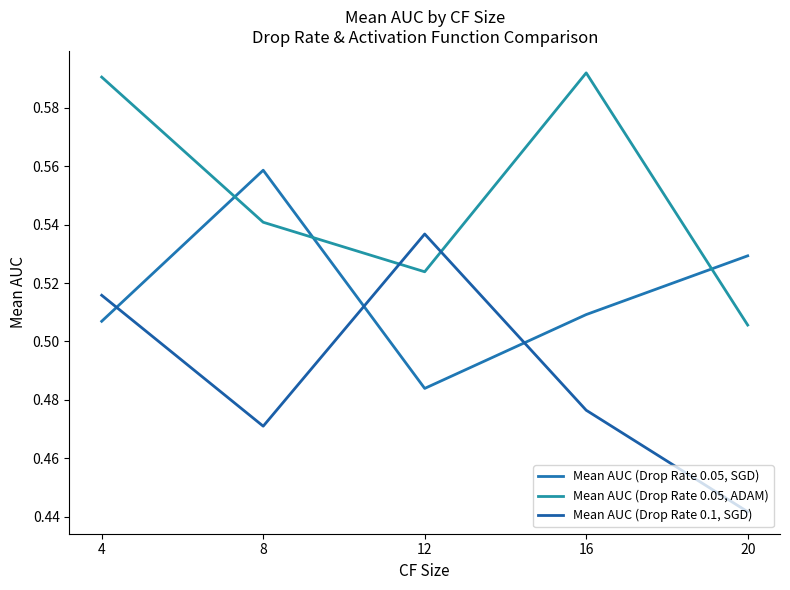

What is the maximum value for Mean AUC (Drop Rate 0.05, SGD)?

0.6